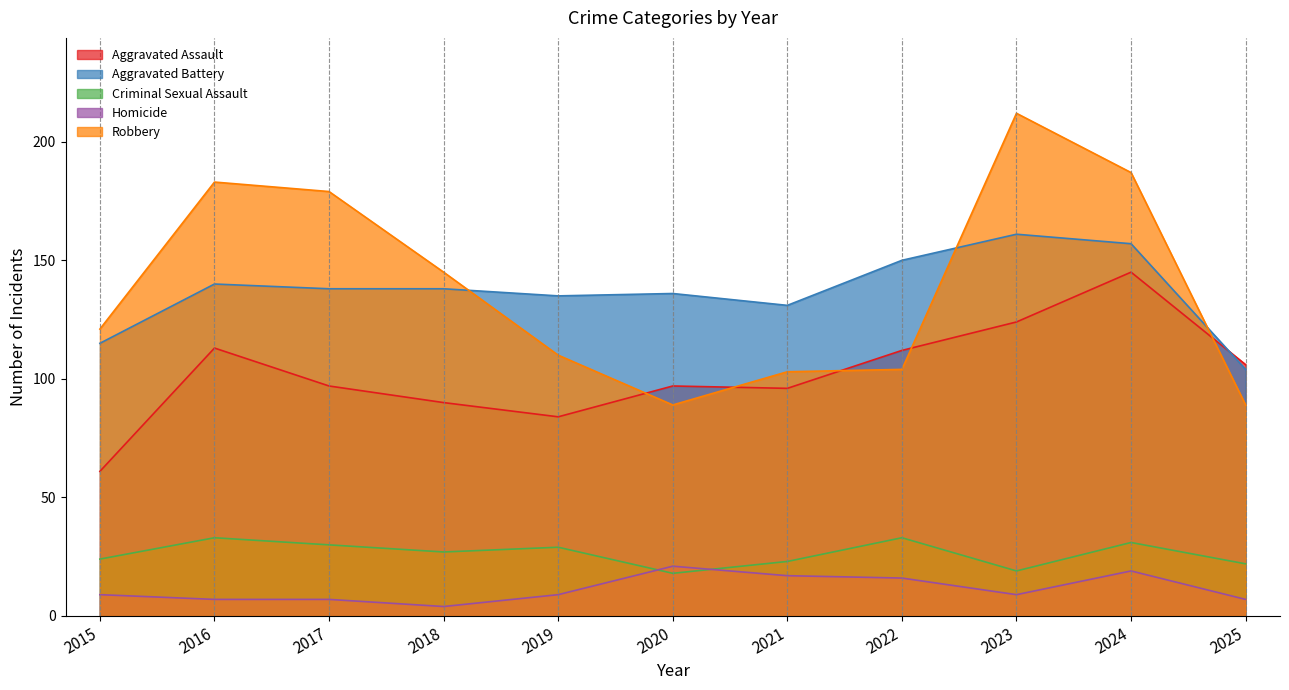

Which series has the largest range (max minus min)?

Robbery